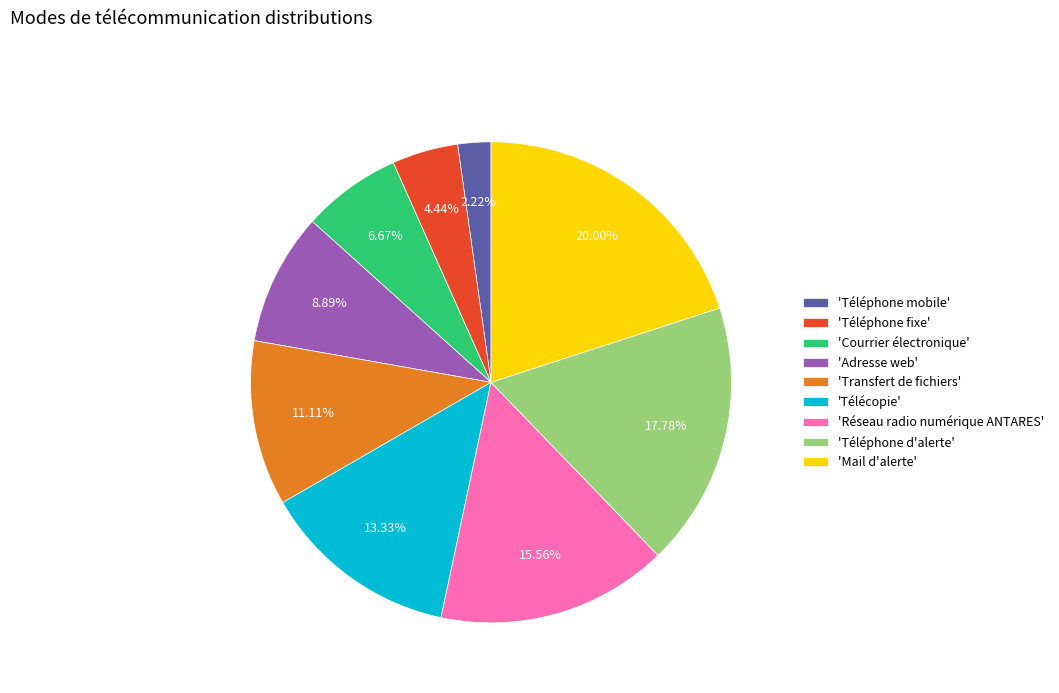

Which has a higher value, 'Courrier électronique' or 'Téléphone mobile'?

'Courrier électronique'